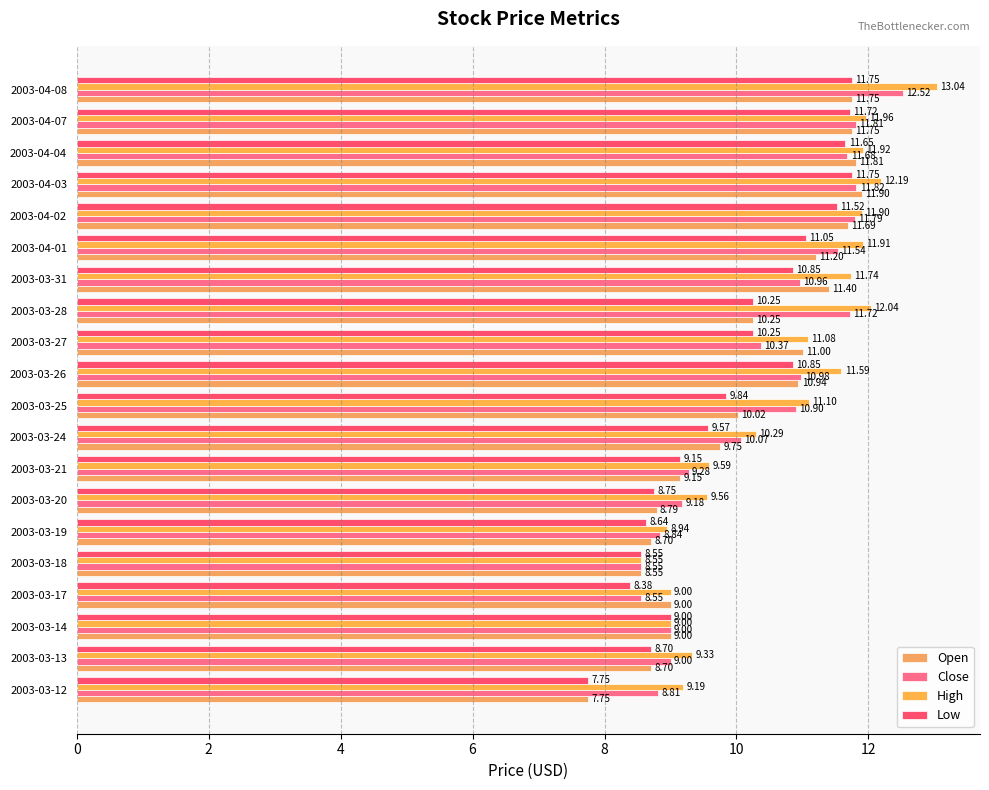

How many values in the Open series exceed 10?

11